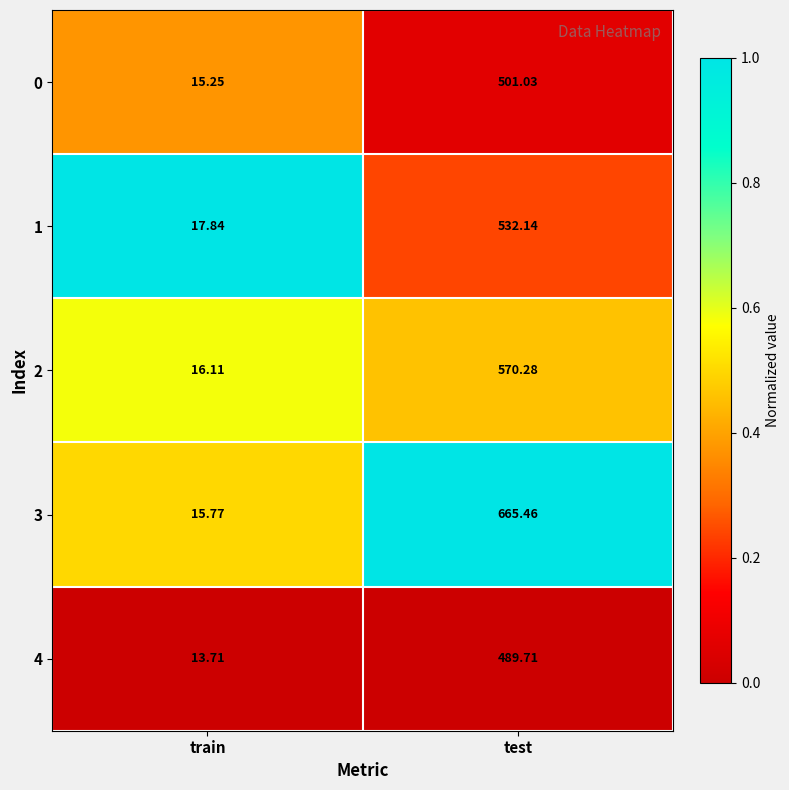

At which category is the sum across all series the highest?

test